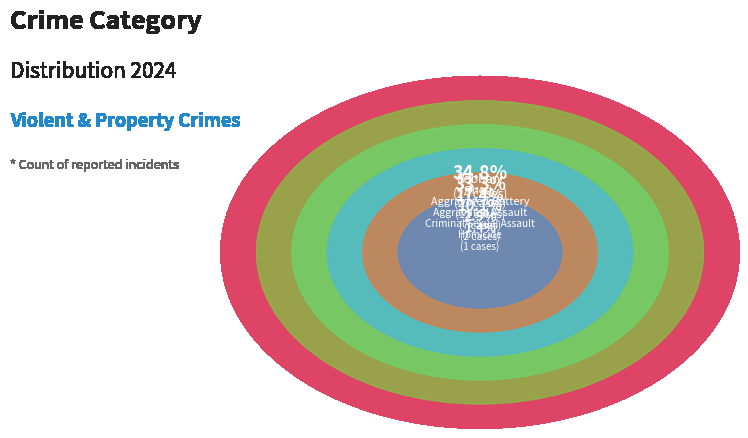

How many slices are in this pie chart?

7